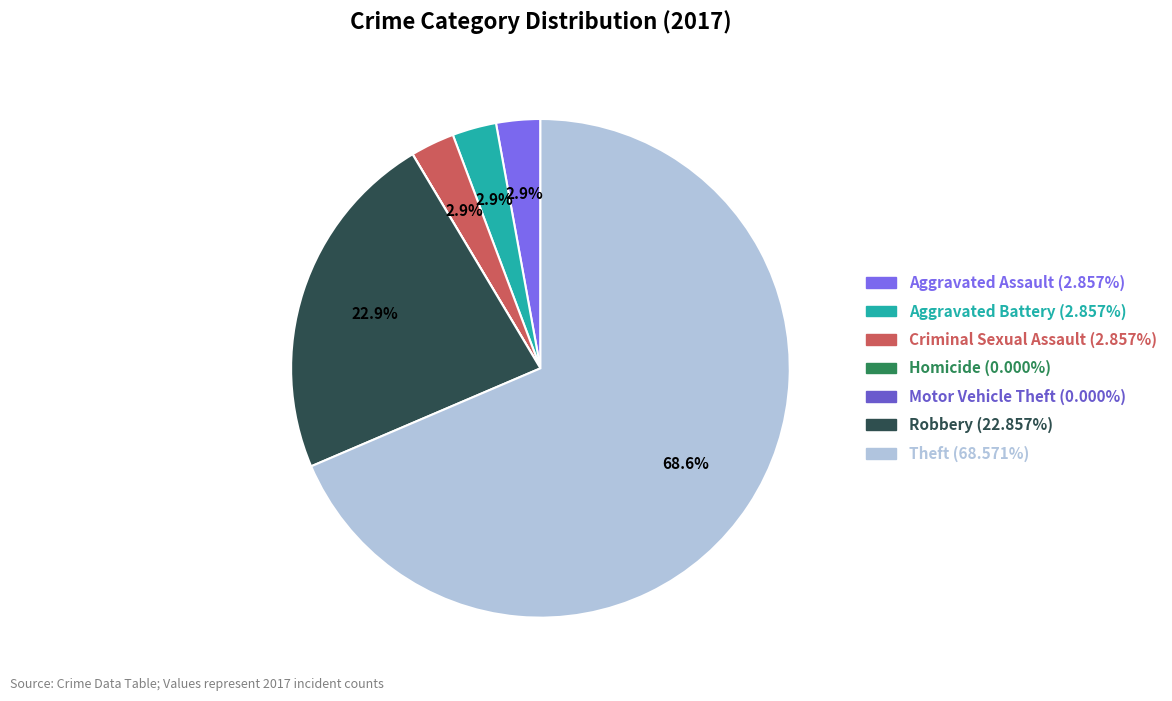

How many segments does this pie chart have?

7